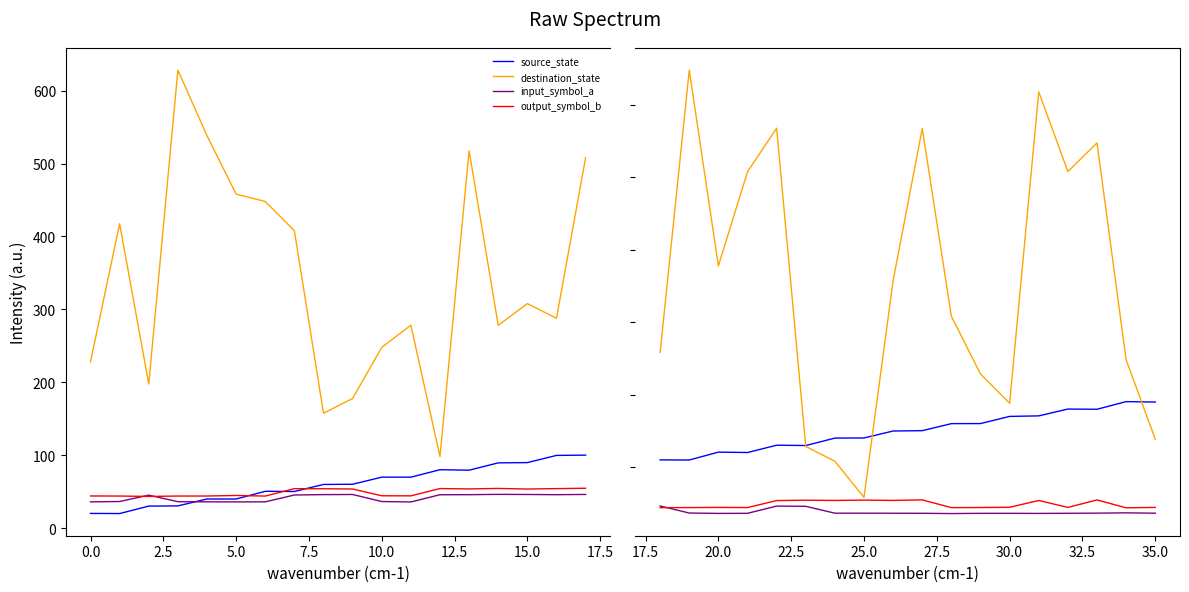

Count the number of data series in this chart.

4